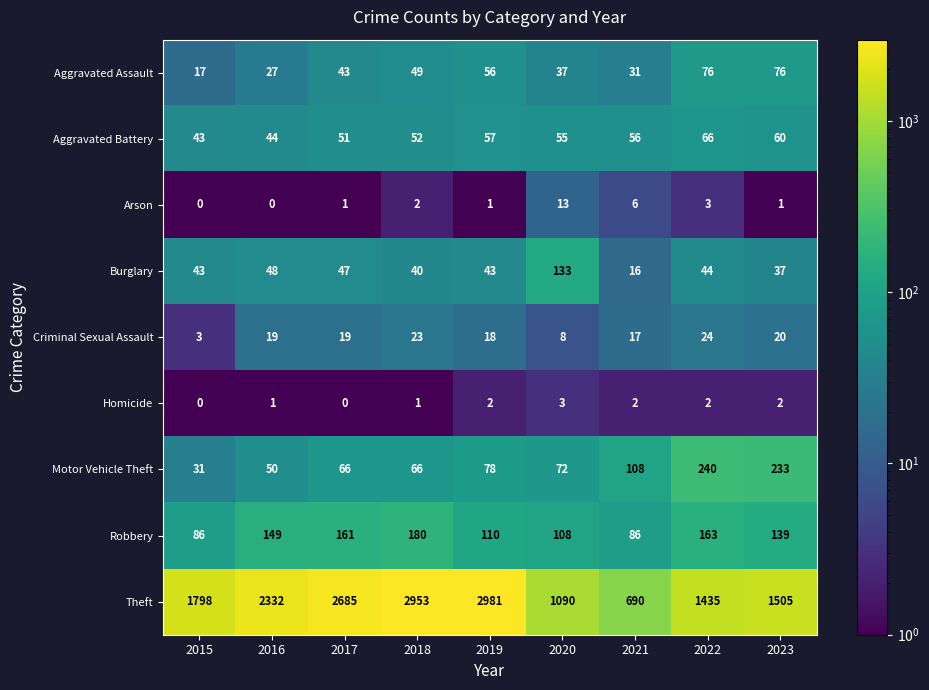

What is the highest value of the Homicide series?

3